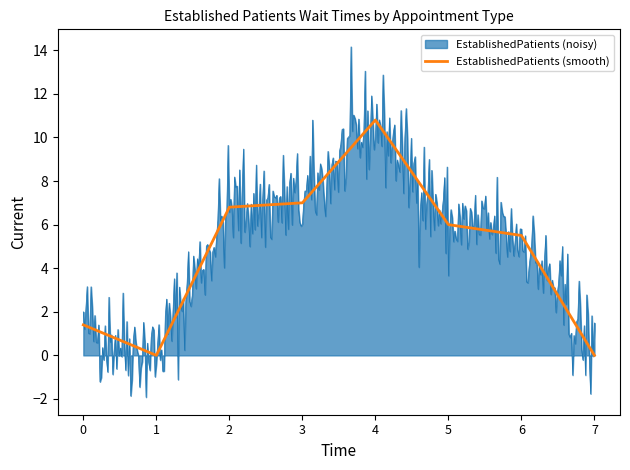

List the series in order of their peak value, lowest first.

EstablishedPatients (smooth), EstablishedPatients (noisy)